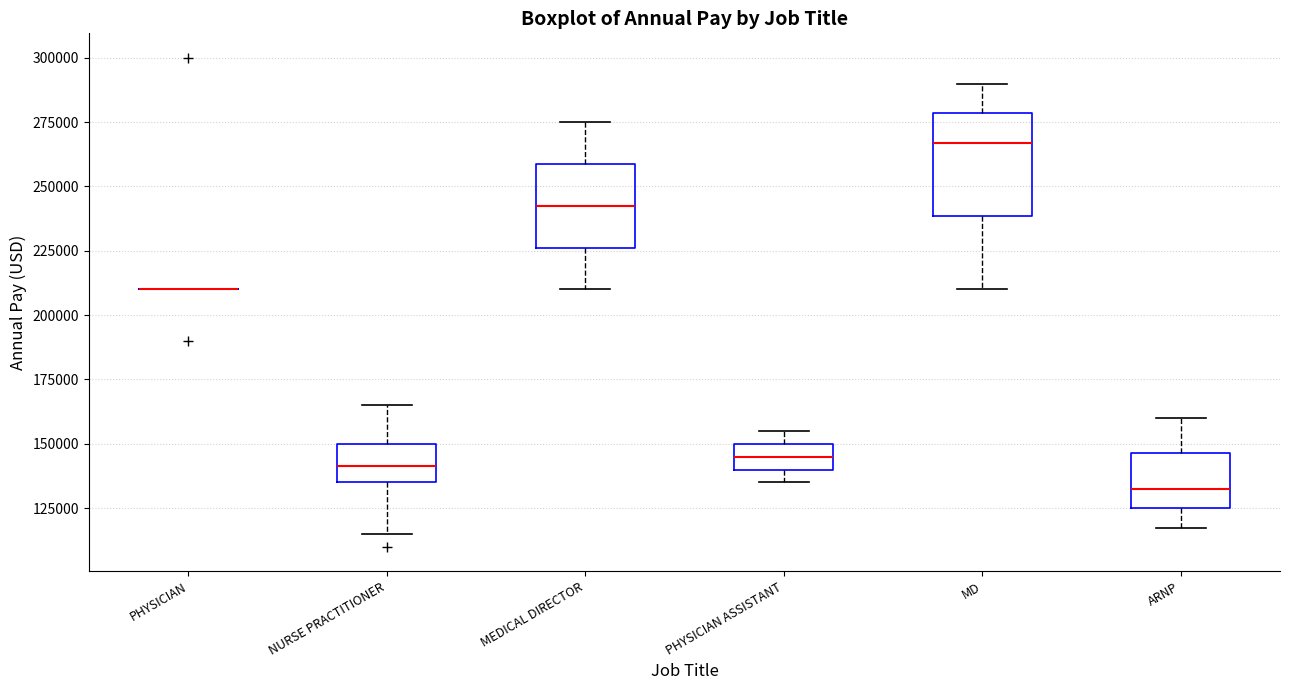

Reading left to right, transcribe this box plot: for each box, give where its median line is, the range the box spans, and where its two whiskers end, as read against the y-axis. The values are not printed on the chart, so give them approximately, as read against the axis.

PHYSICIAN: box collapsed to a line at 210000, whiskers 210000 to 210000
NURSE PRACTITIONER: median 140000, box 135000 to 150000, whiskers 115000 to 165000
MEDICAL DIRECTOR: median 245000, box 225000 to 260000, whiskers 210000 to 275000
PHYSICIAN ASSISTANT: median 145000, box 140000 to 150000, whiskers 135000 to 155000
MD: median 265000, box 240000 to 280000, whiskers 210000 to 290000
ARNP: median 130000, box 125000 to 145000, whiskers 115000 to 160000